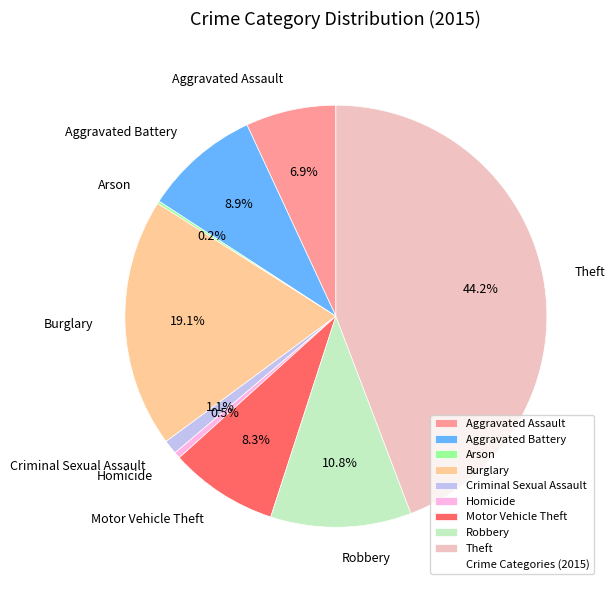

Is it true that Burglary is 34% of the pie?

False